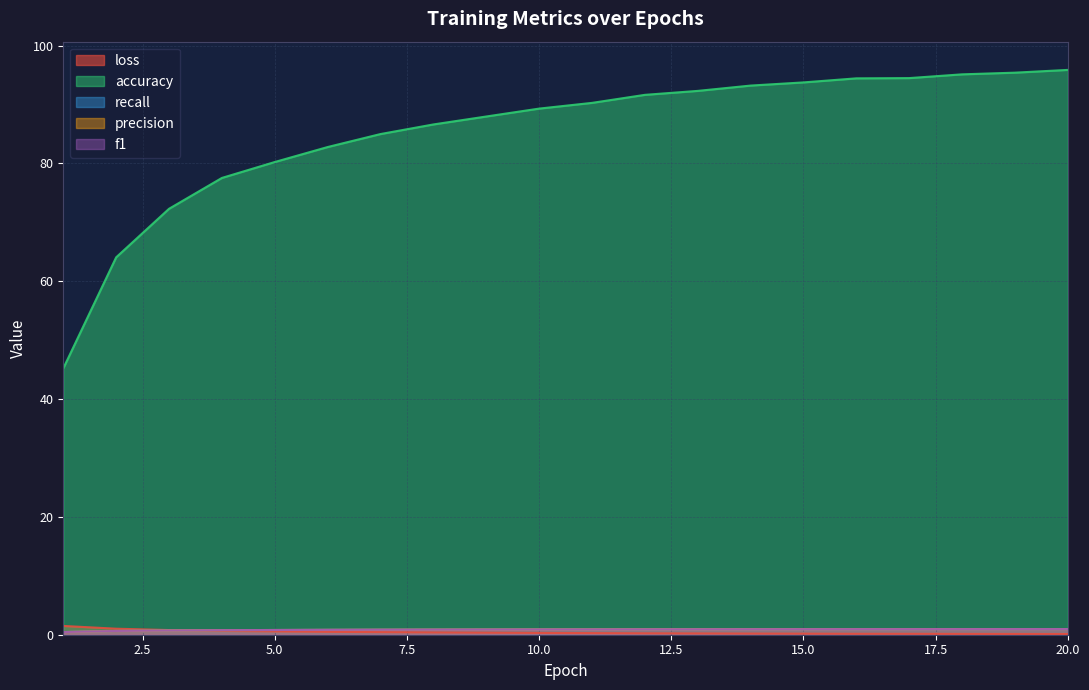

At which label does recall reach its minimum?

1